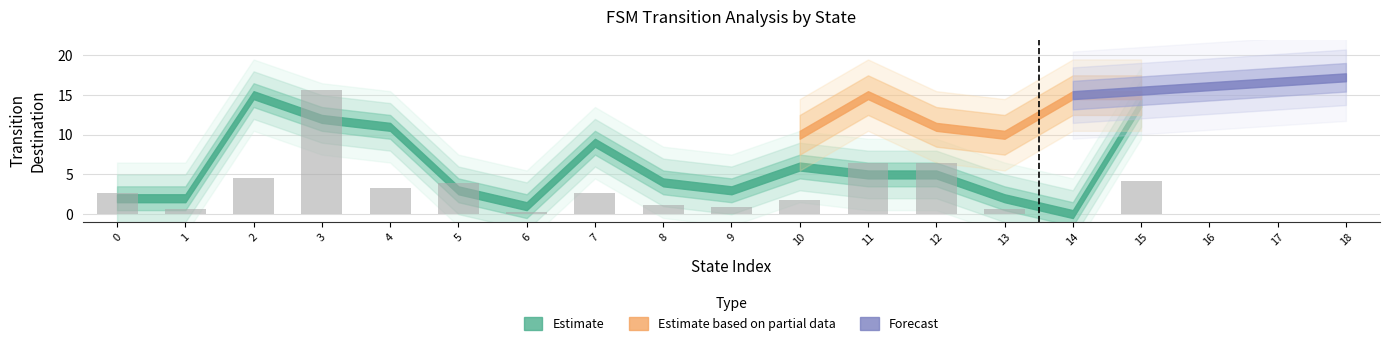

The value at 4 is 3.3. True or false?

True